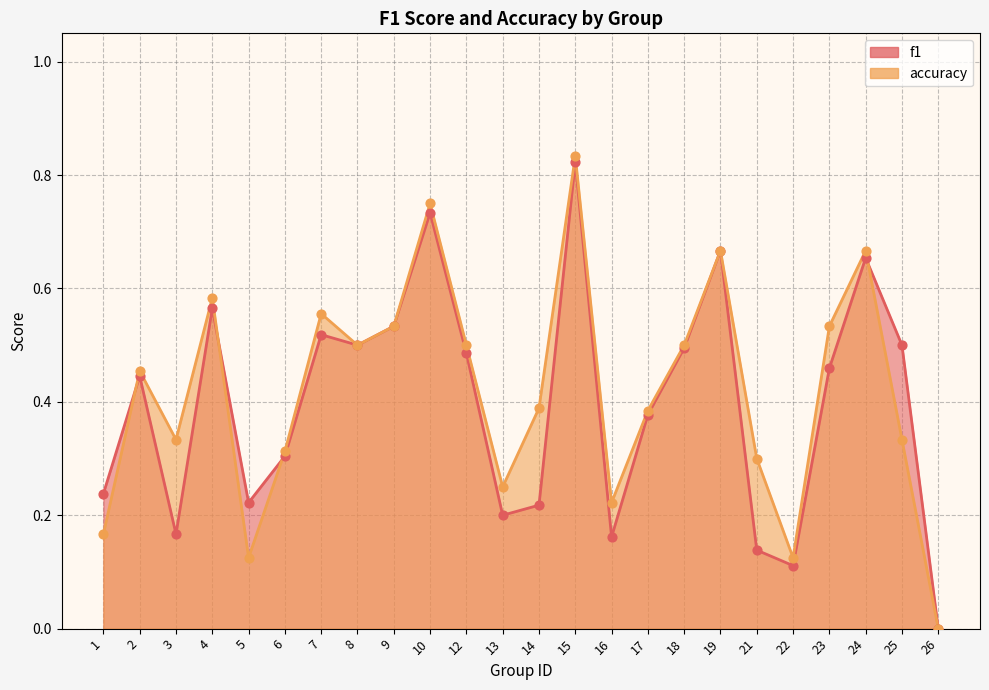

Which series reaches the maximum Y coordinate?

accuracy